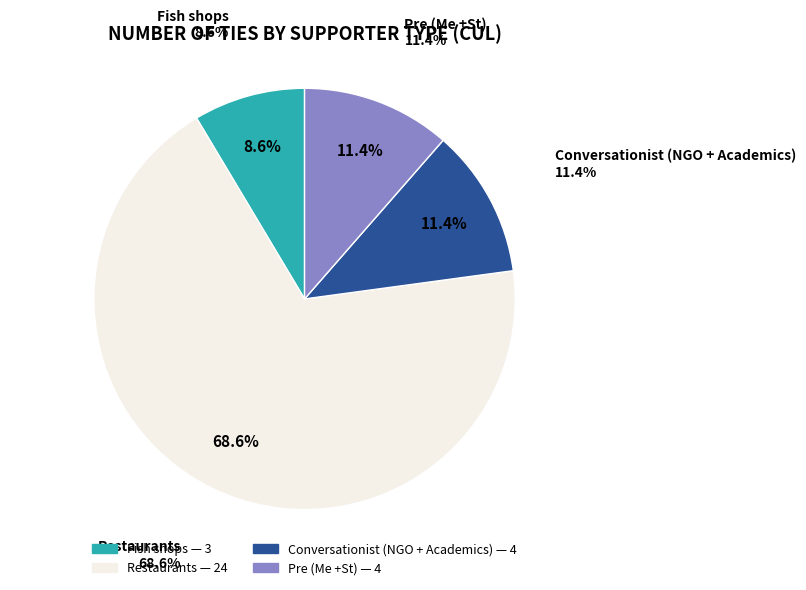

Count the number of slices in the pie.

4